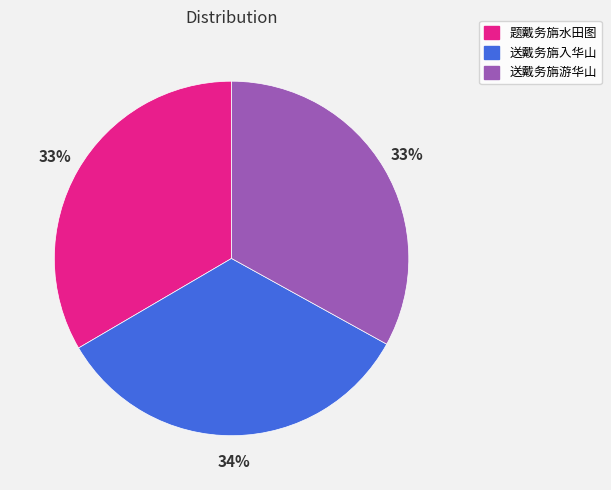

Does any single category account for the majority?

No